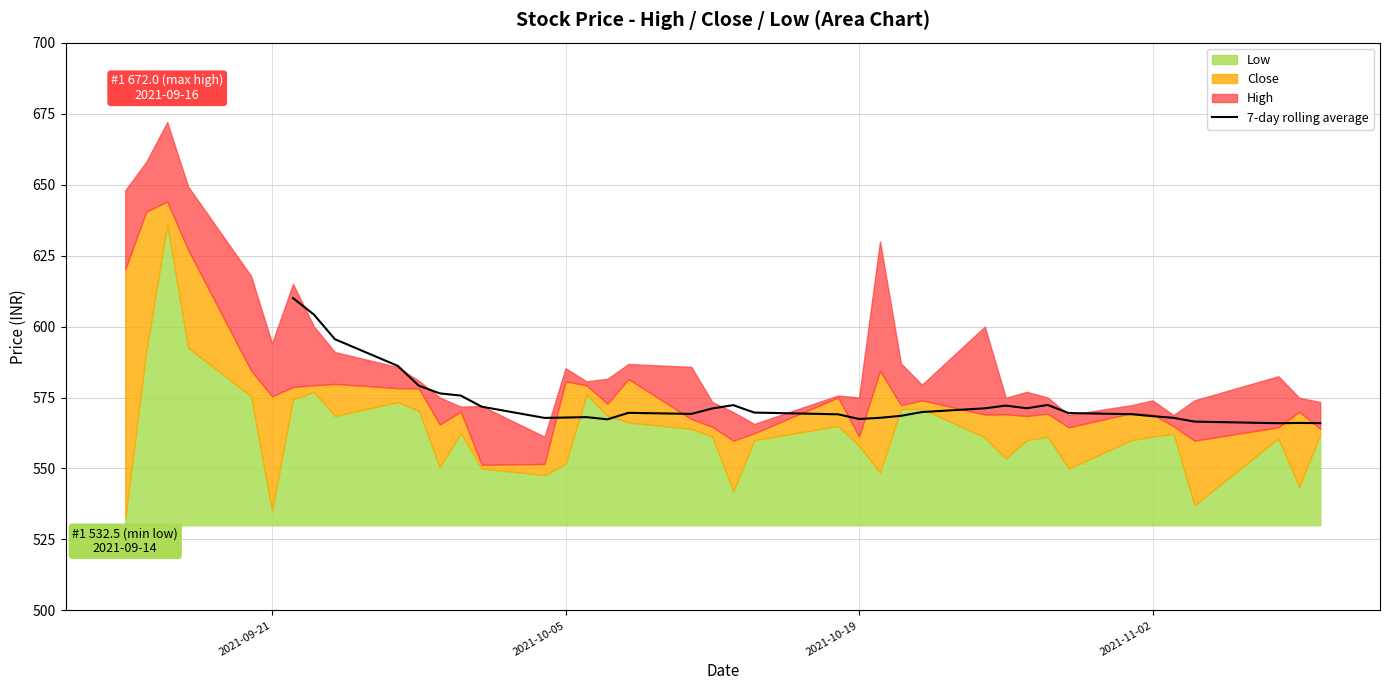

What is the value of the 29th point from the left?

571.2